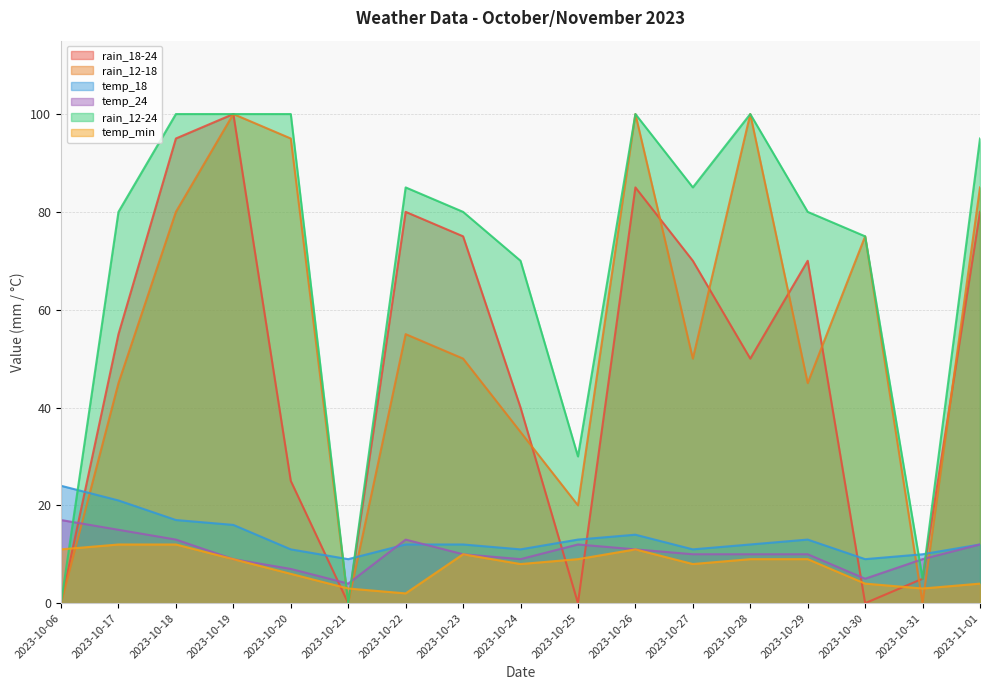

Which category has the lowest value in the temp_24 series?

2023-10-21